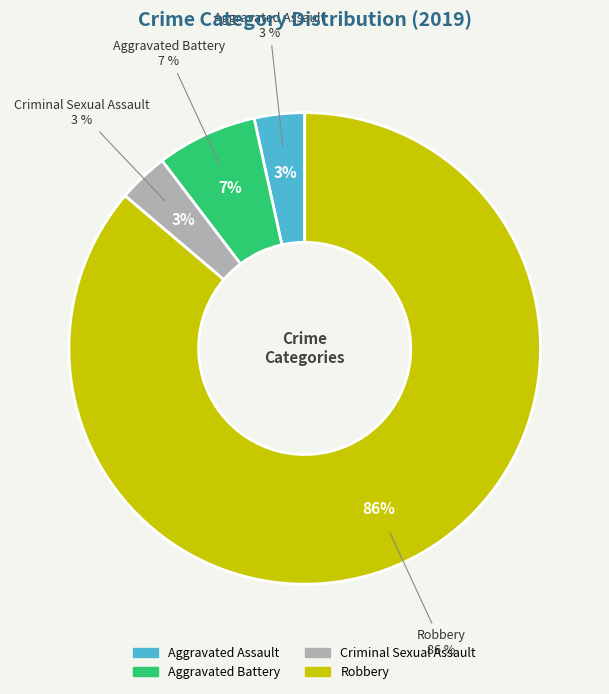

Does any single category account for the majority?

Yes